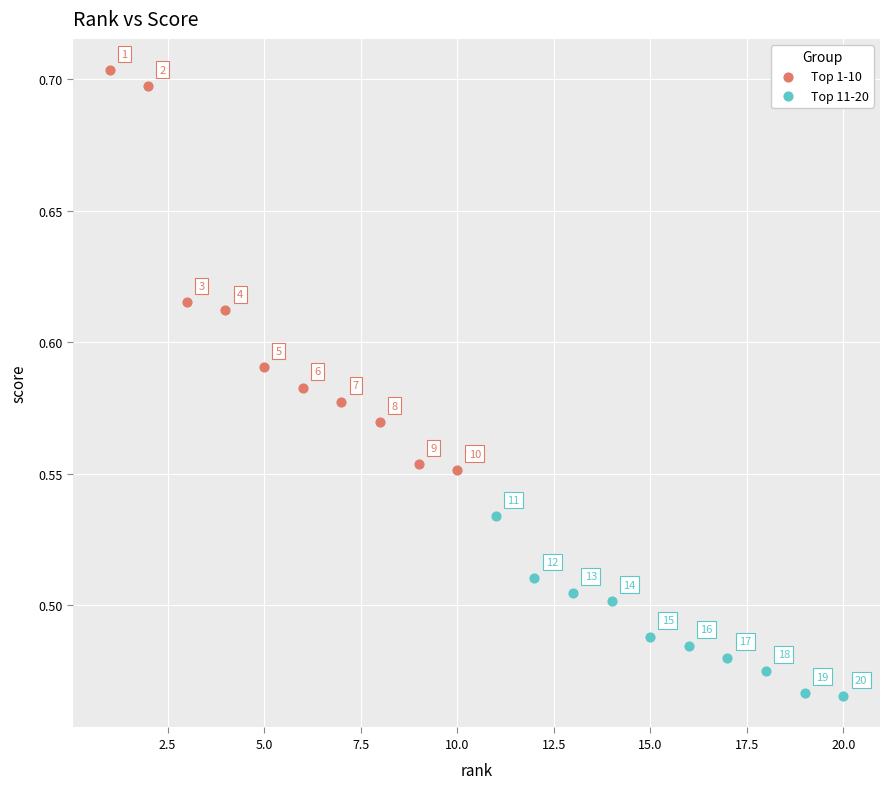

What are all the series names shown in the legend?

Top 1-10, Top 11-20